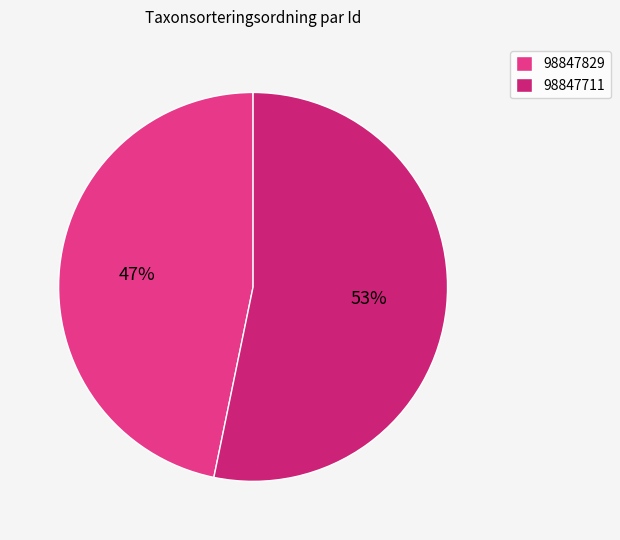

Is the sum of 98847829 and 98847711 greater than half?

Yes